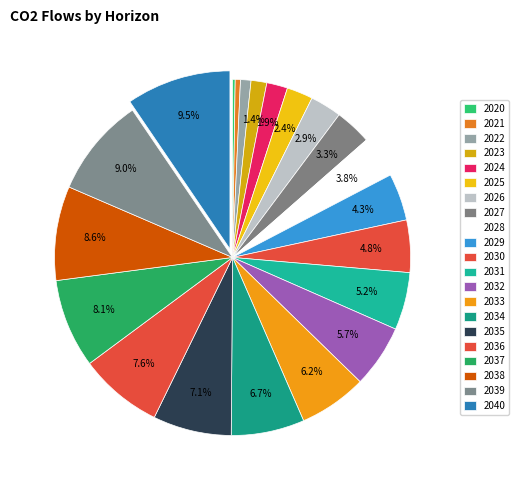

Count the number of slices in the pie.

21